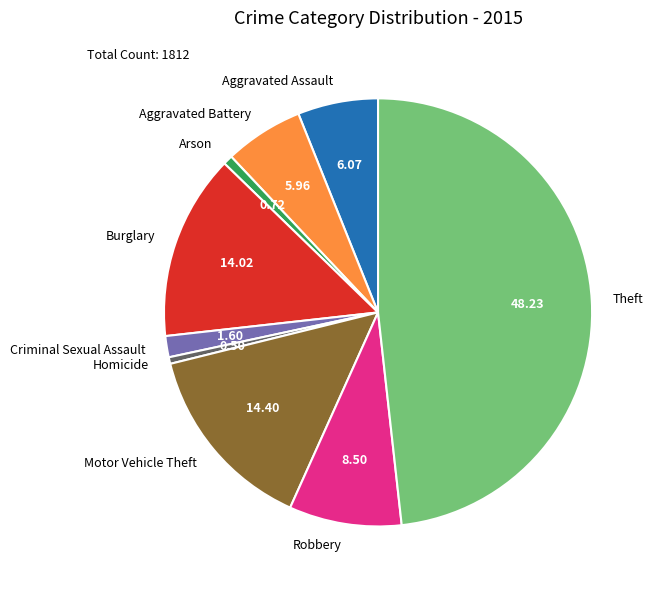

Which category has the biggest portion of the pie?

Theft